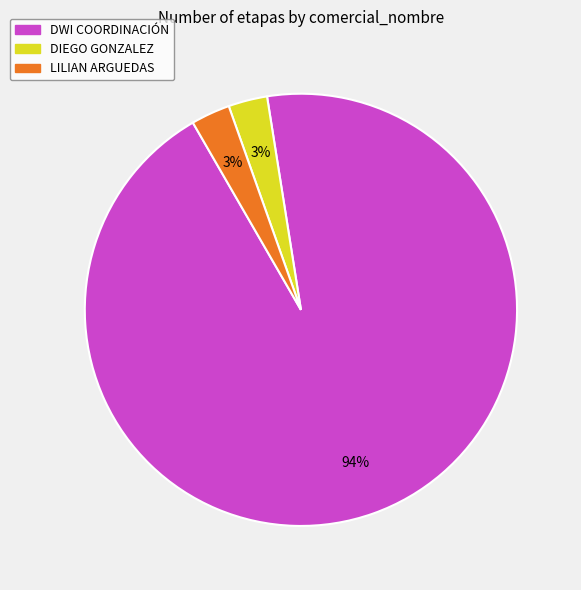

Which category has the biggest portion of the pie?

DWI COORDINACIÓN